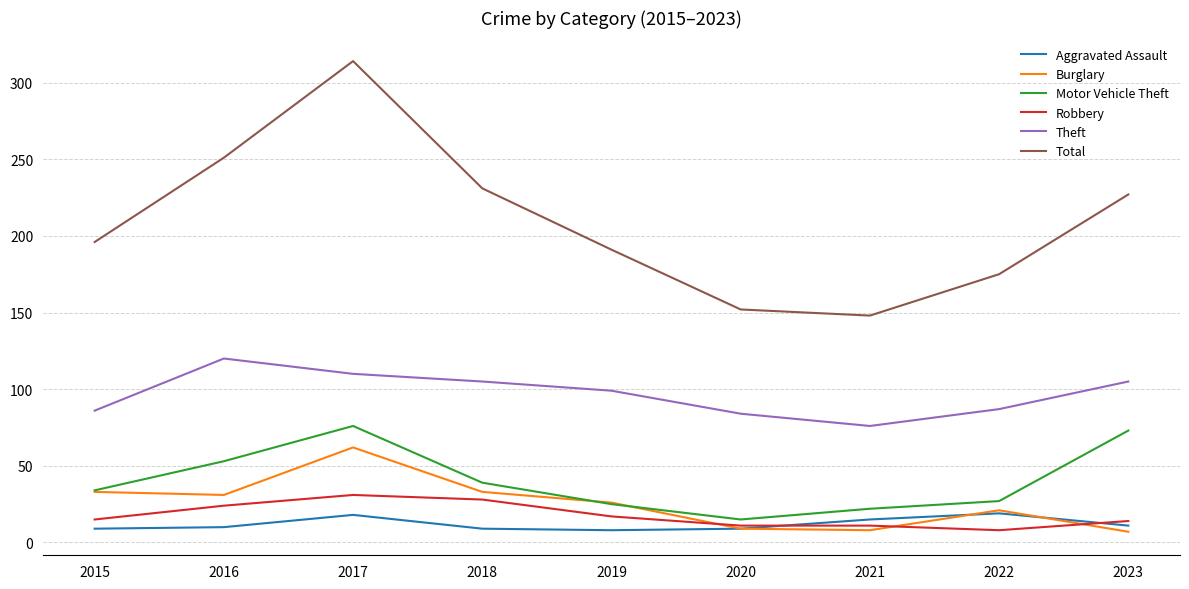

How many times do Aggravated Assault and Robbery cross each other?

2